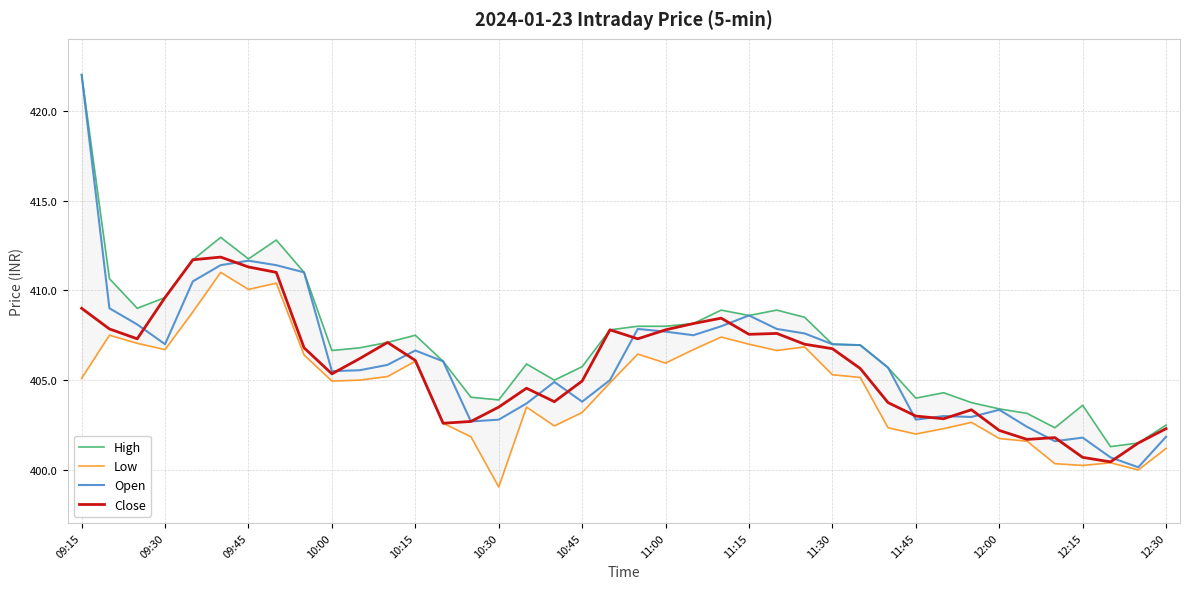

The value of Open at 10:00 is 193.2. True or false?

False